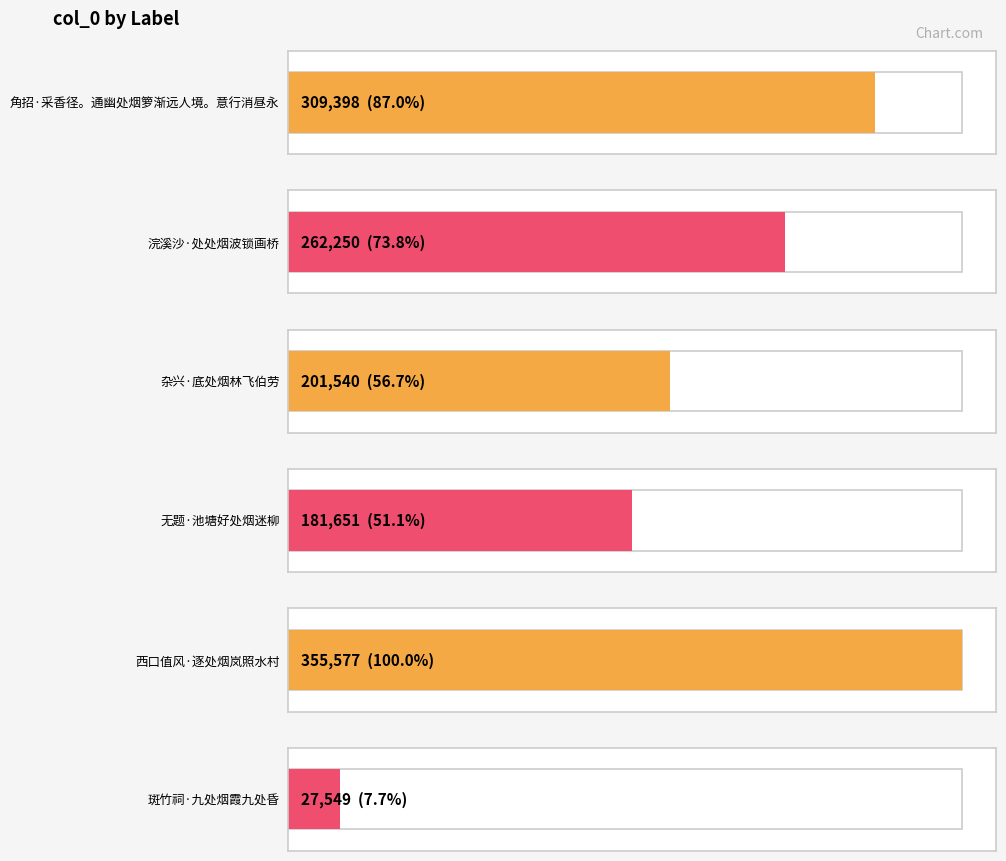

True or false: the data shows 457846 at 浣溪沙·处处烟波锁画桥.

False